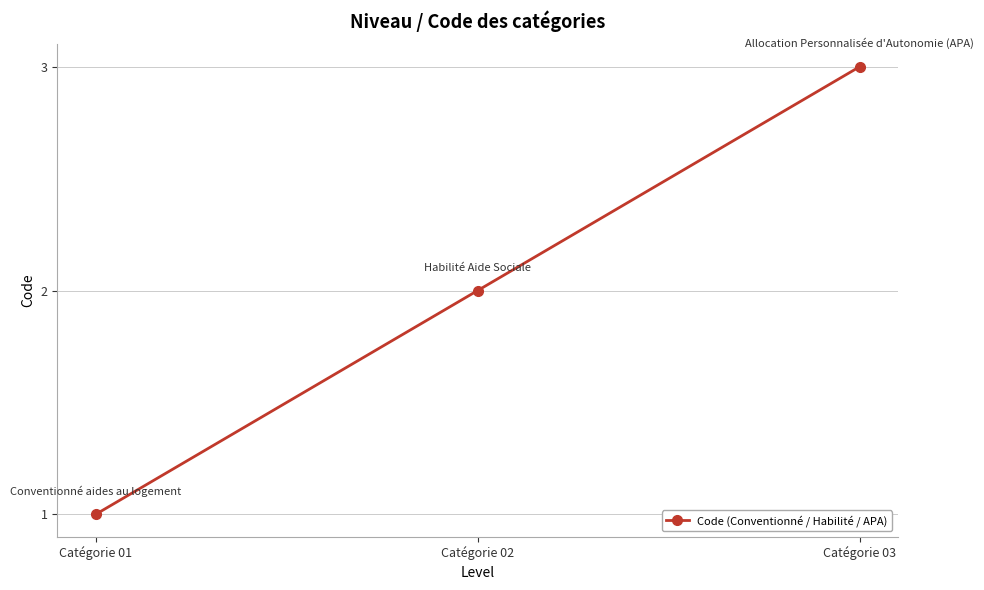

What is the ratio of the value at Catégorie 02 to the value at Catégorie 01?

2.0